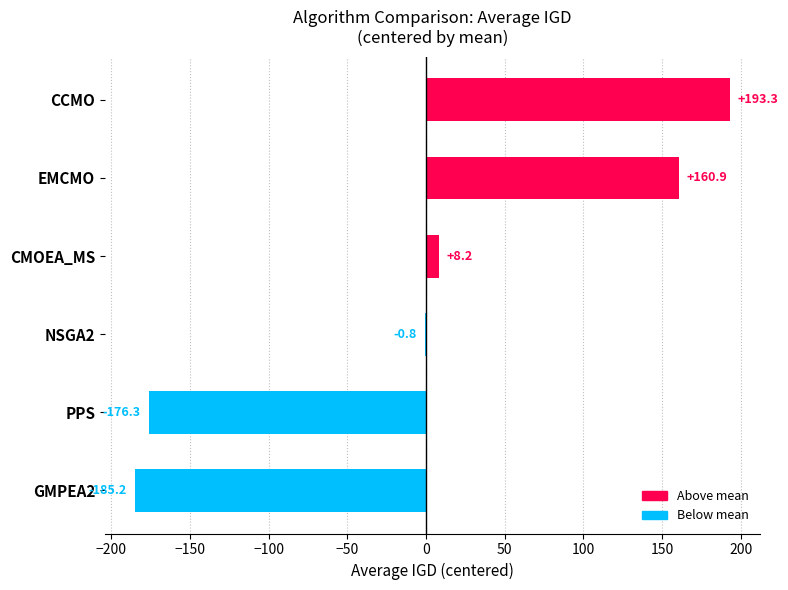

Read the value at PPS.

-176.3